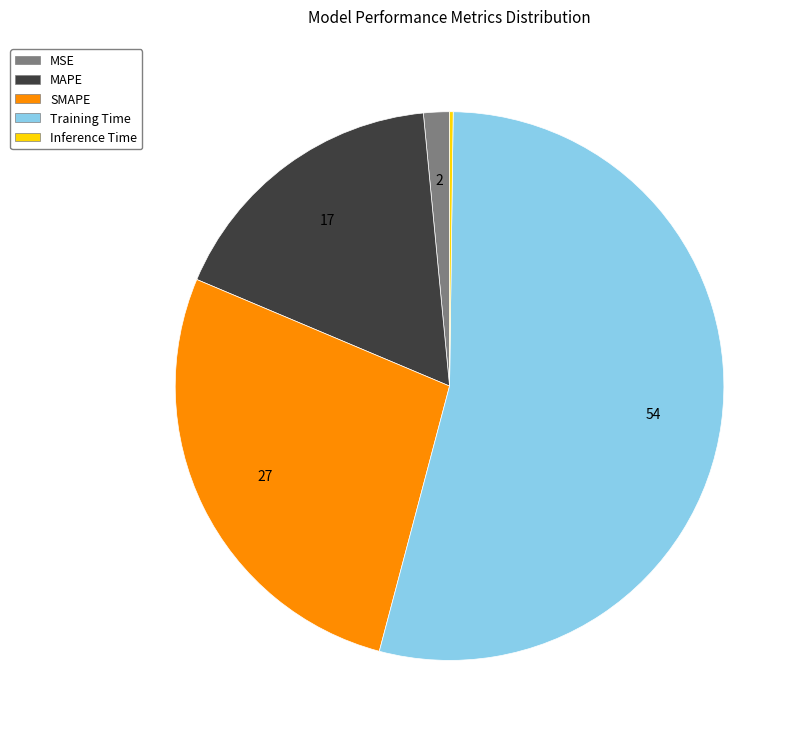

Which category has the biggest portion of the pie?

Training Time